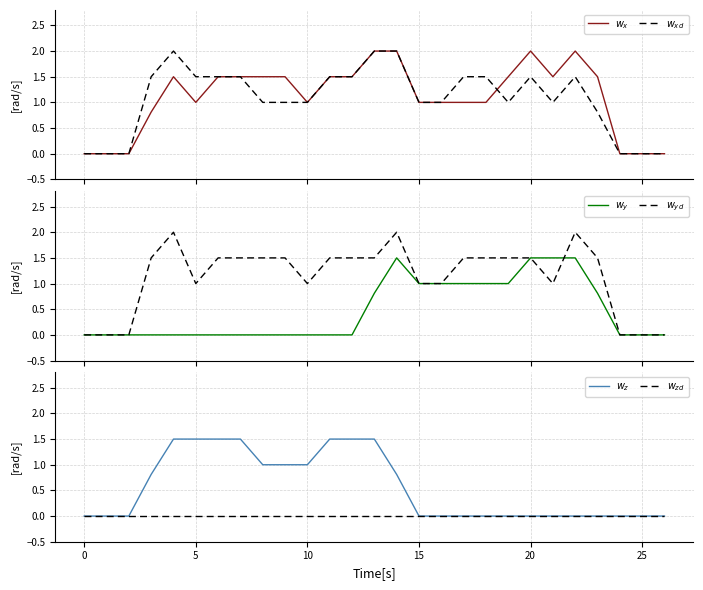

At which label is $w_{xd}$ closest to 1?

8